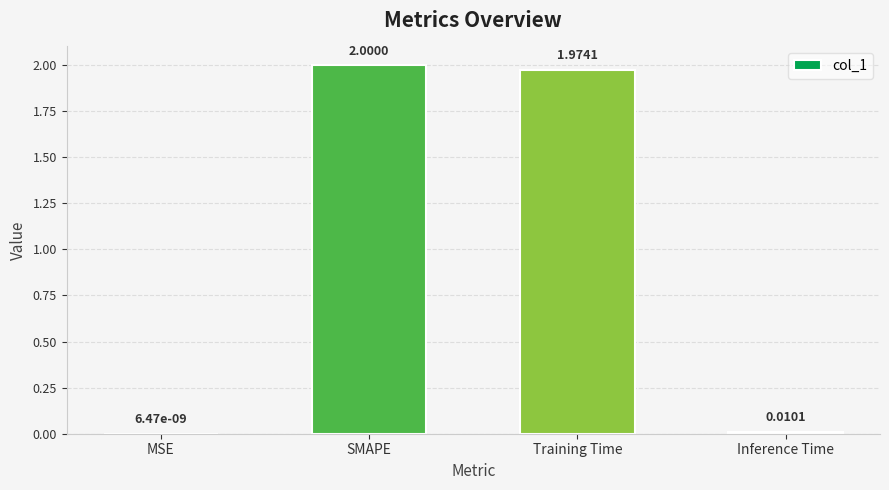

Where does the data first go above 1?

SMAPE